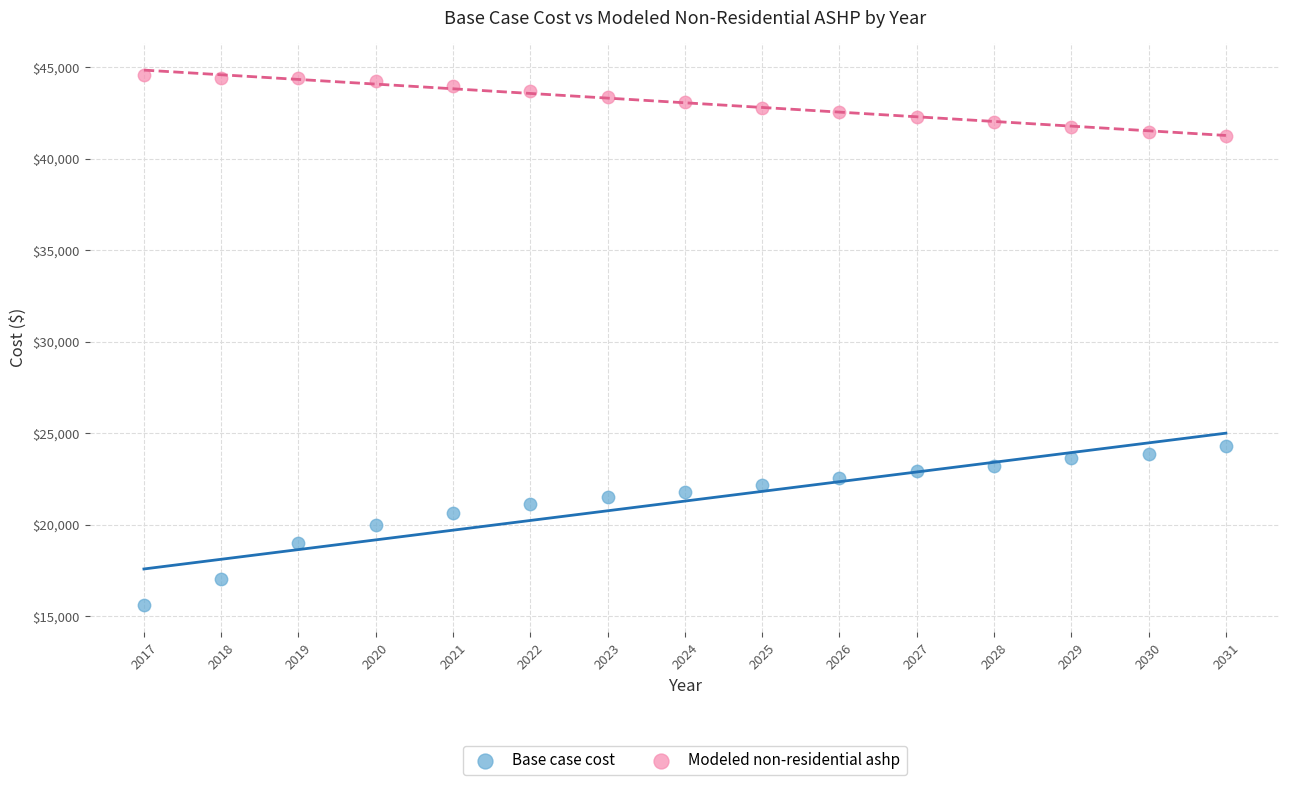

Across all series, what Y value is closest to 30081?

24320.7